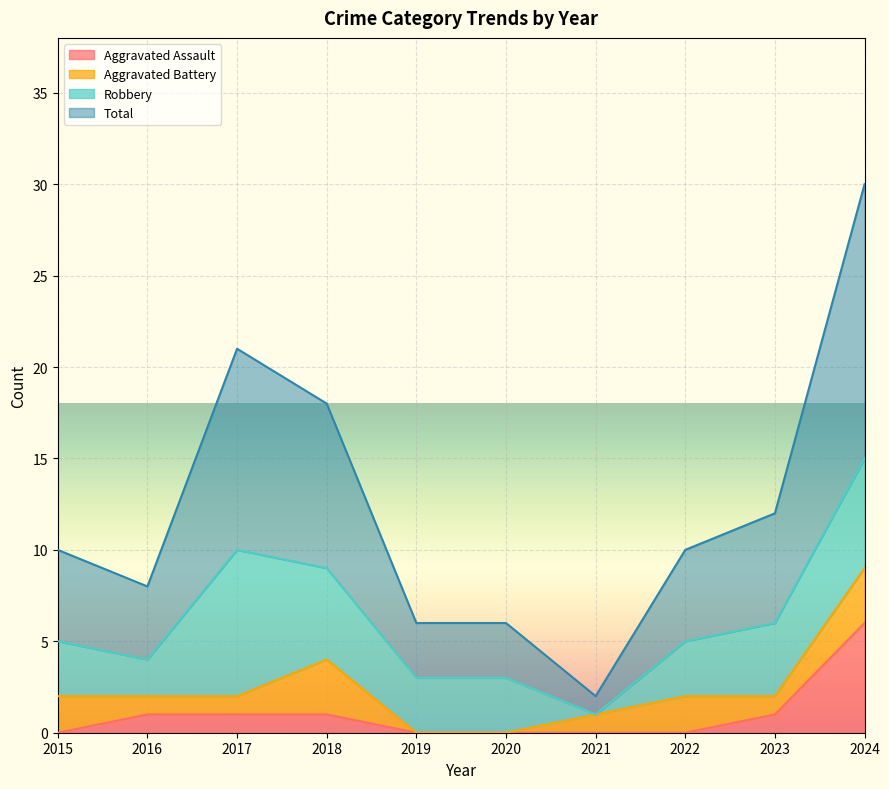

At which label does Total reach its peak?

2024